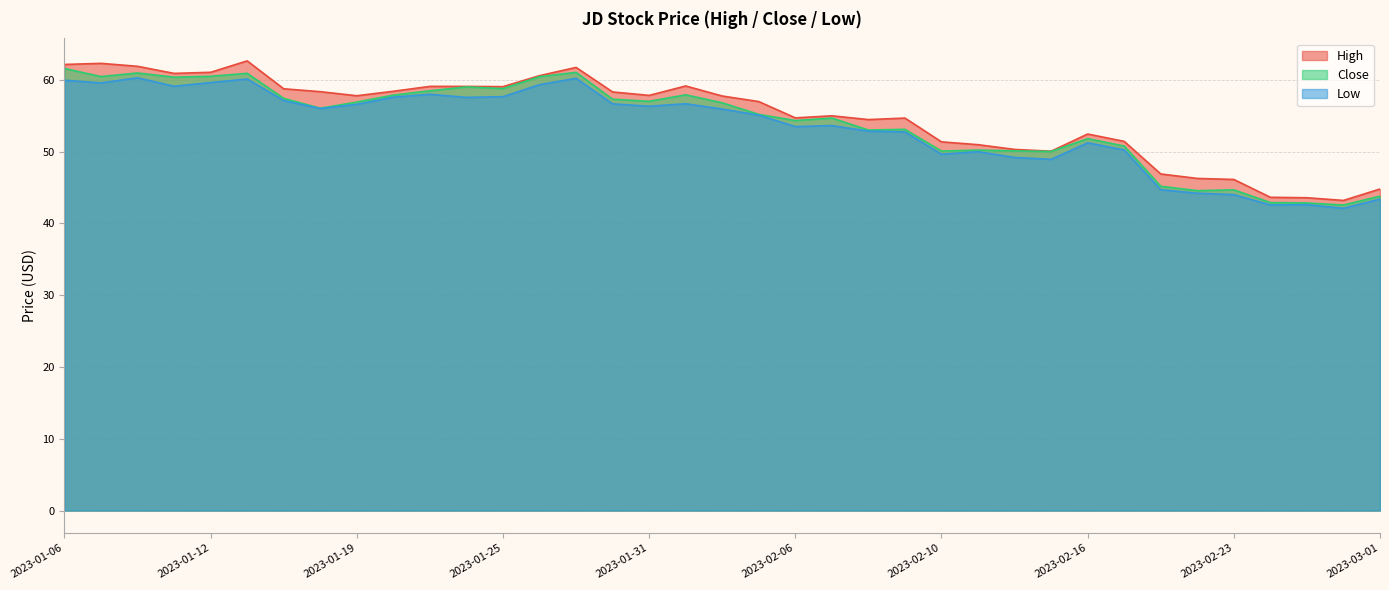

What is the difference between the maximum and minimum values in the Low series?

18.2